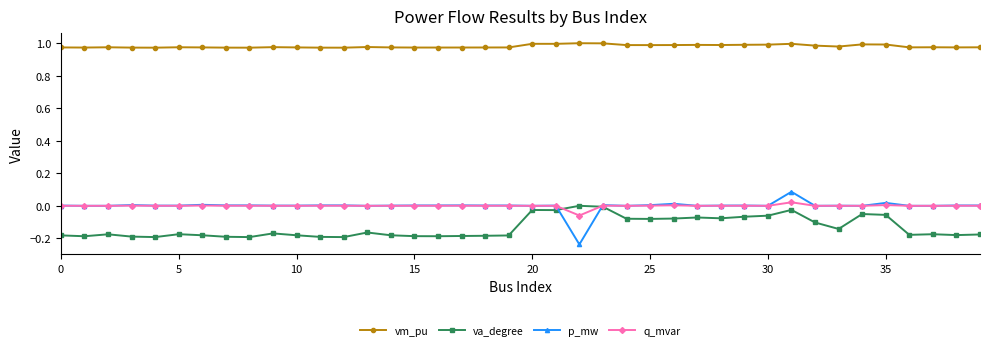

True or false: vm_pu and va_degree intersect in this chart.

False